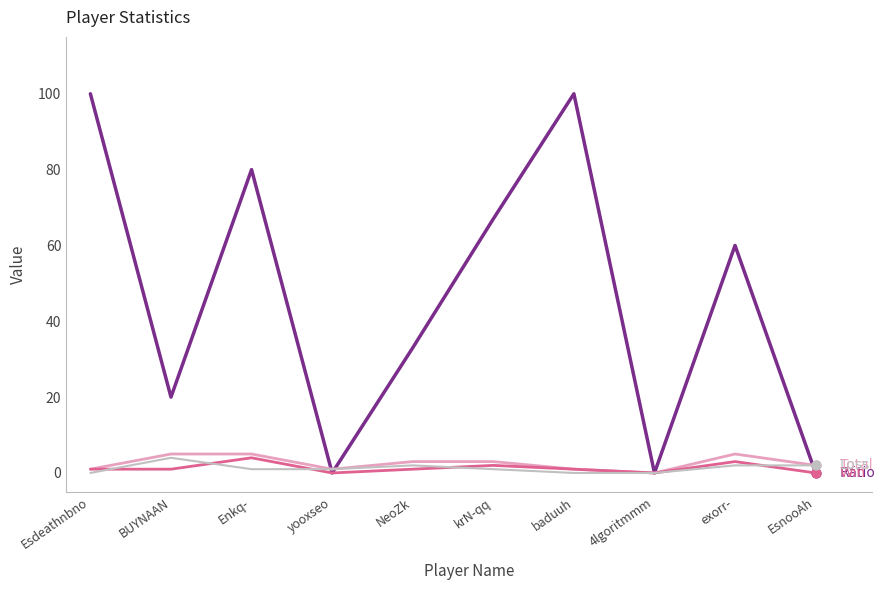

What is the maximum value shown in the chart?

100